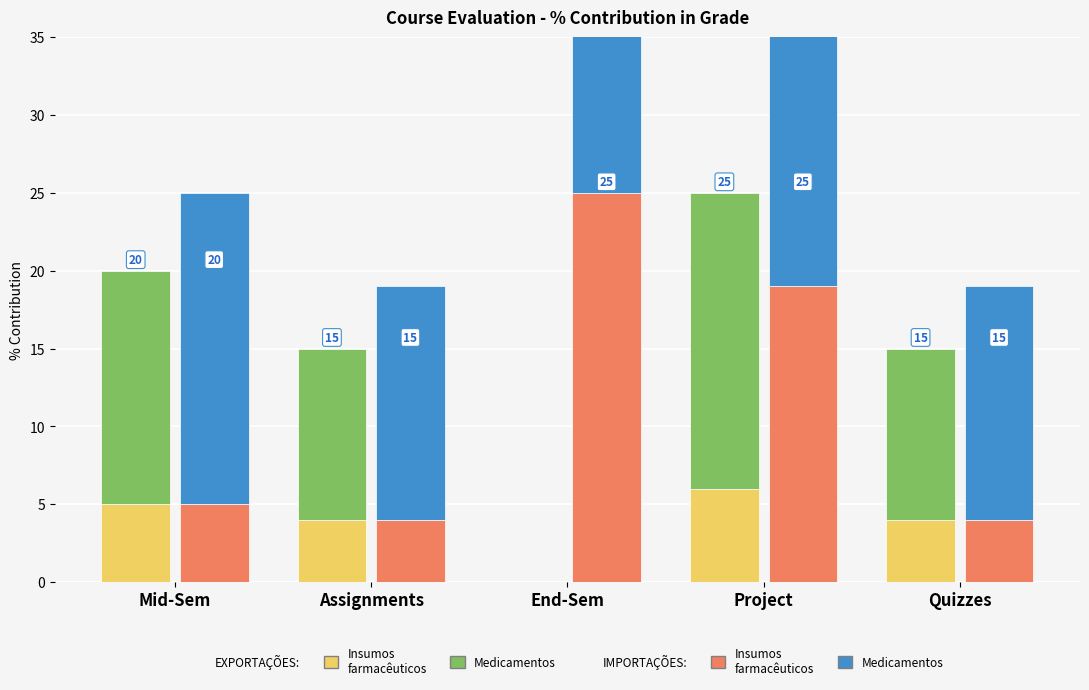

At which category is the sum across all series the highest?

Project